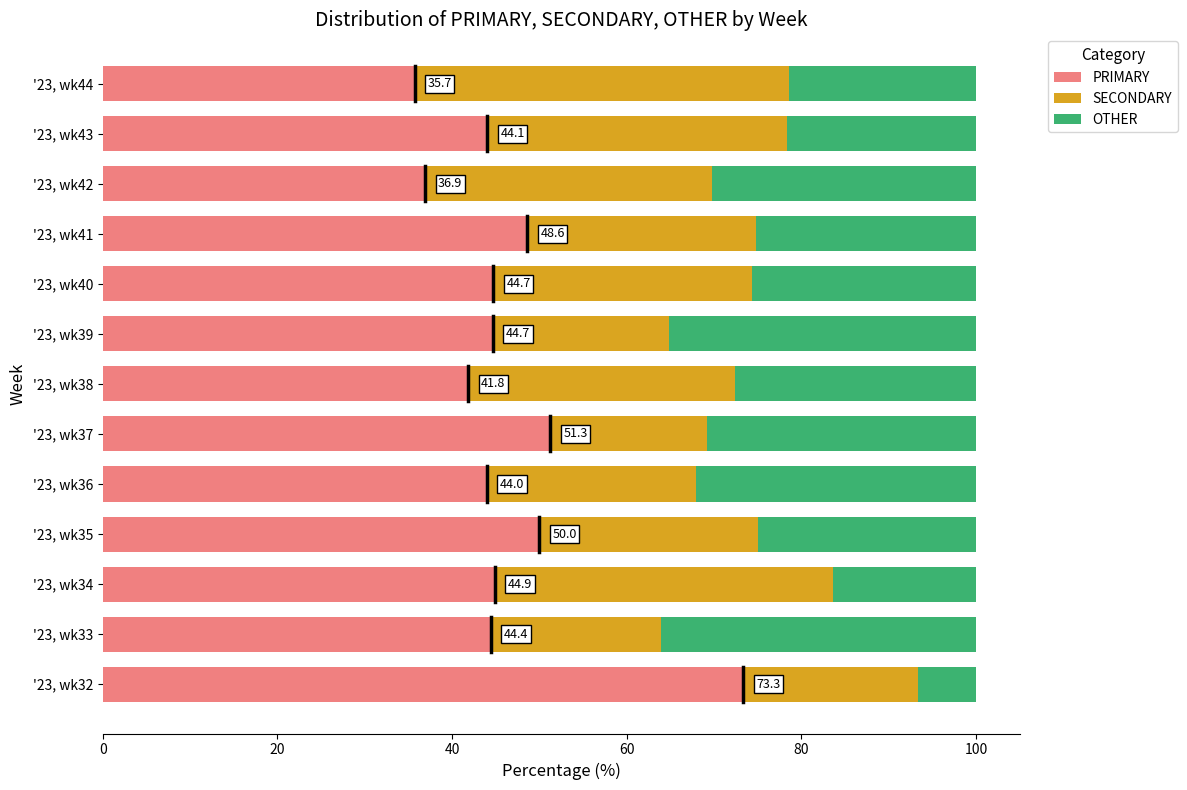

How many series are shown in this chart?

3